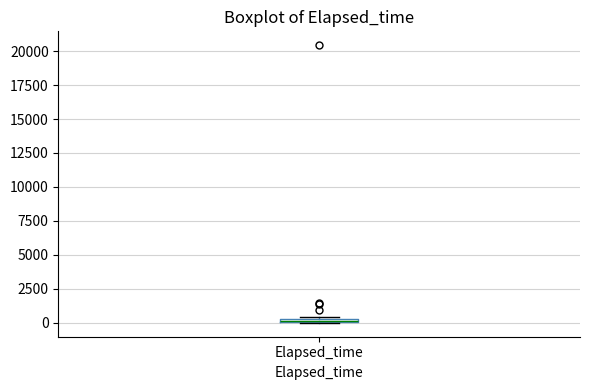

Where is the lower edge of the box for Elapsed_time on the y-axis? The values are not printed on the chart, so give them approximately, as read against the axis.

0